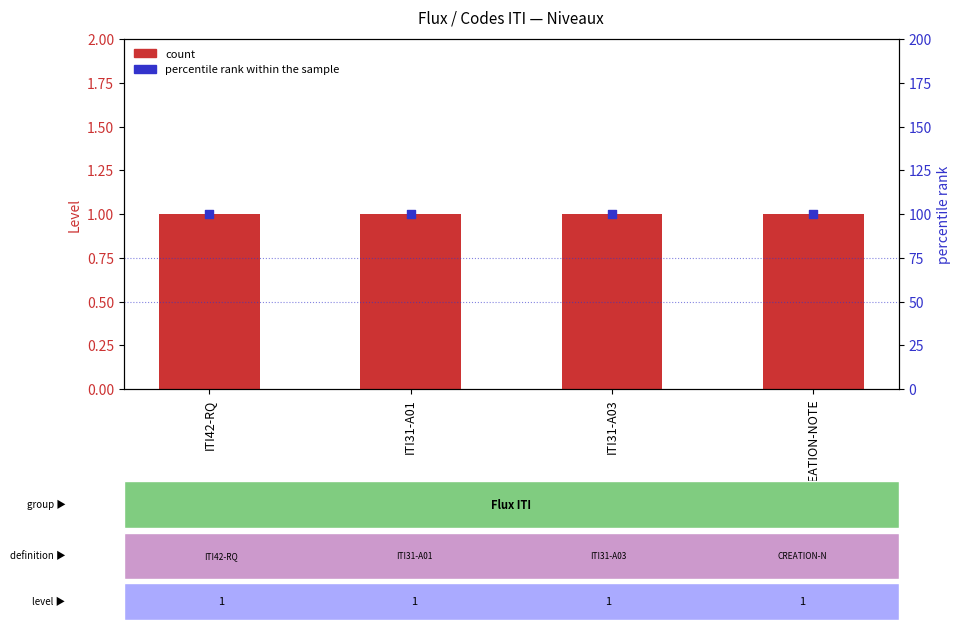

Which series reaches the maximum Y coordinate?

percentile rank within the sample